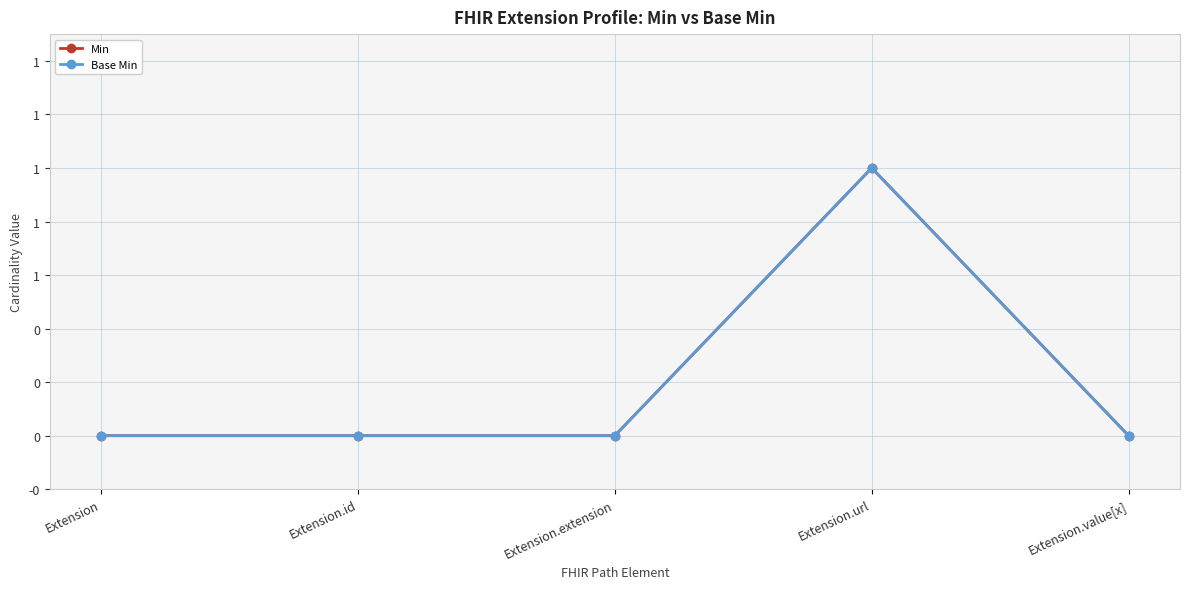

At which label is Min closest to 0?

Extension